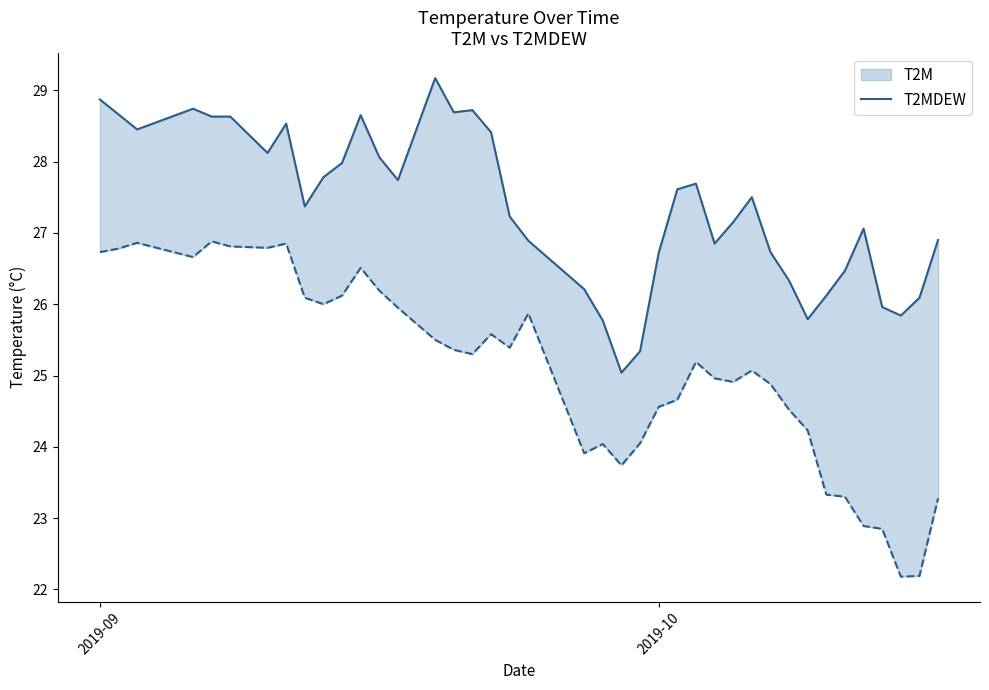

At which label does T2M first exceed 27?

2019-09